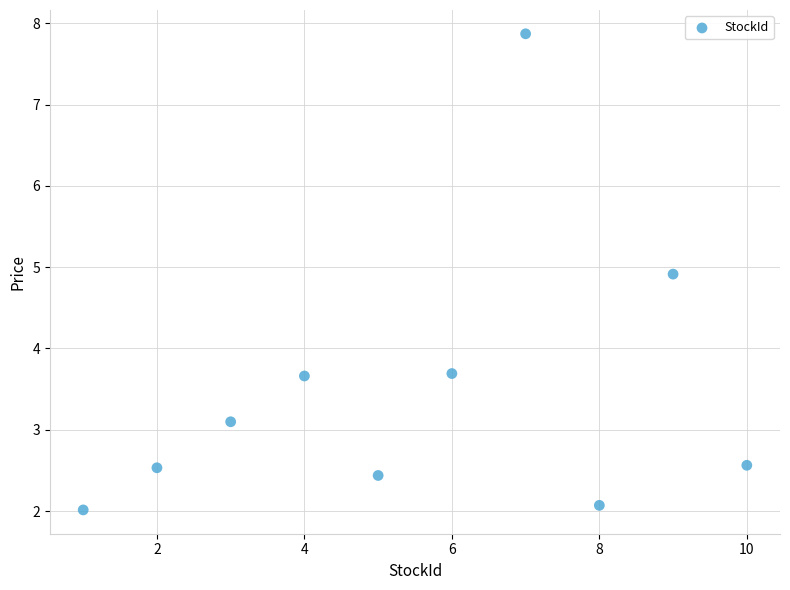

What is the average X value?

5.5